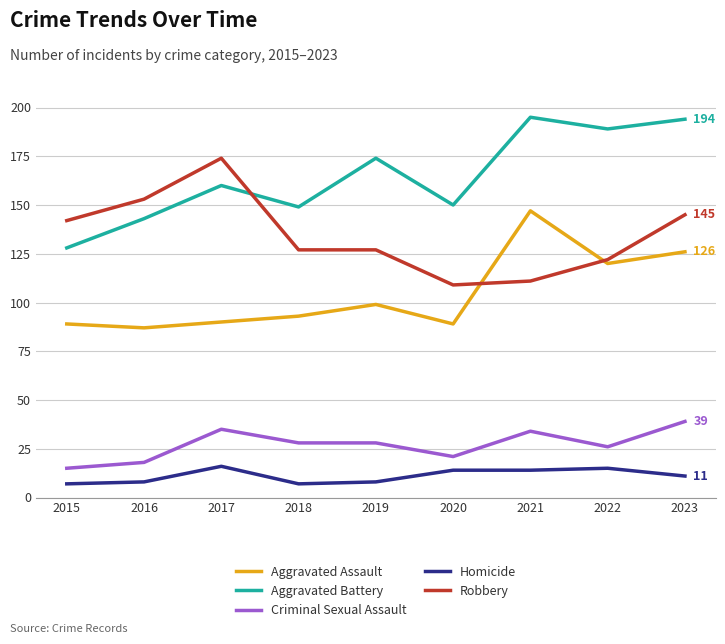

Which series has the largest total across all categories?

Aggravated Battery